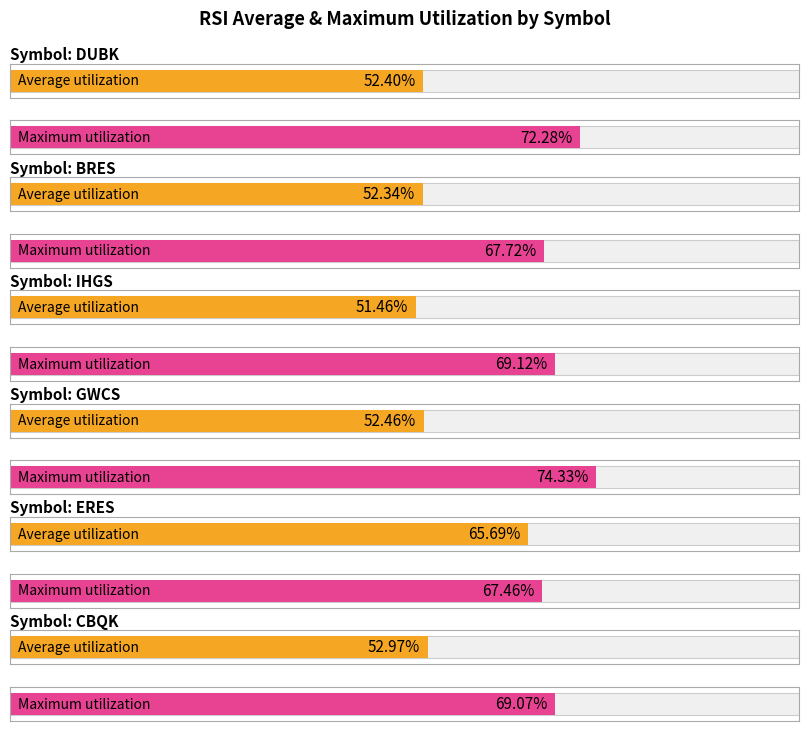

Which has a higher value, DUBK or CBQK?

CBQK